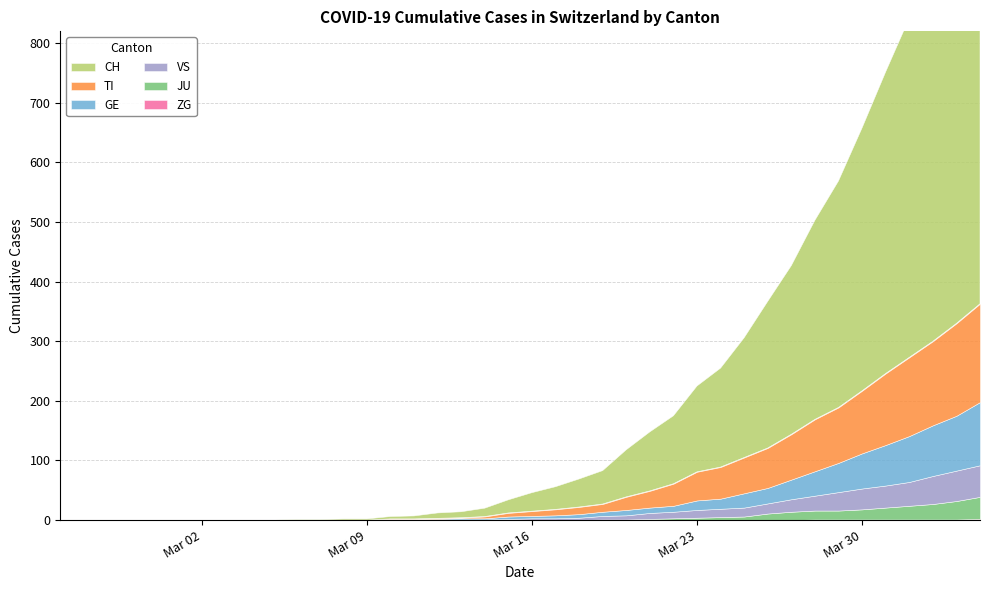

What is the average value of the JU series?

6